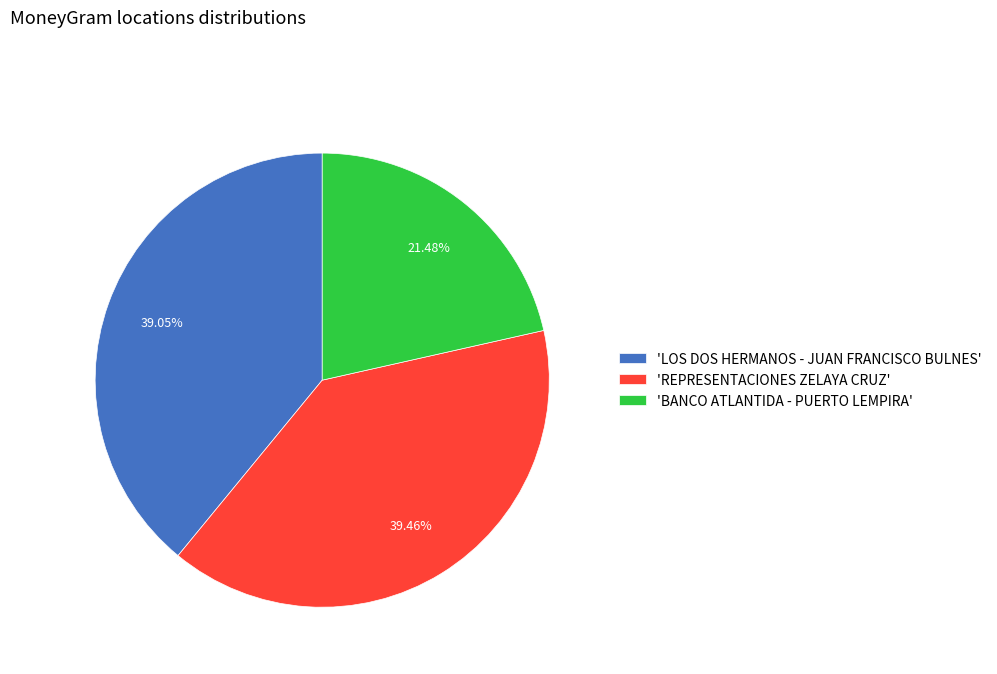

What is the ratio of the value at 'LOS DOS HERMANOS - JUAN FRANCISCO BULNES' to the value at 'REPRESENTACIONES ZELAYA CRUZ'?

1.0